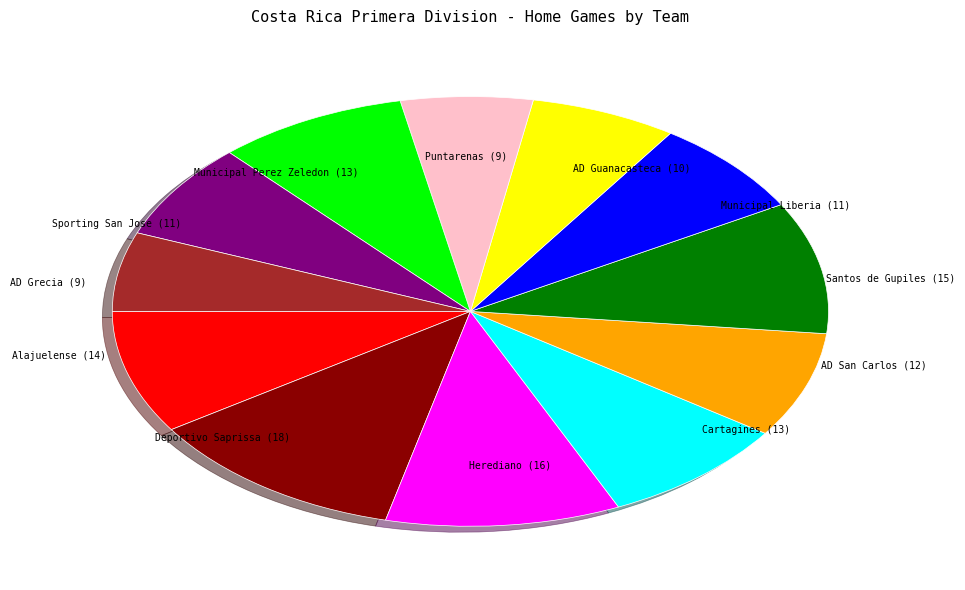

Is there any slice that represents more than half of the pie?

No